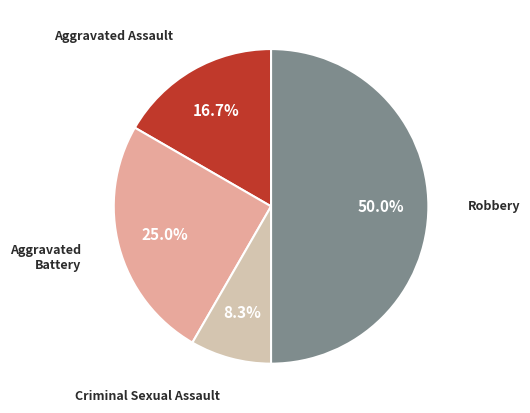

The Aggravated Battery slice represents 38% of the pie. True or false?

False